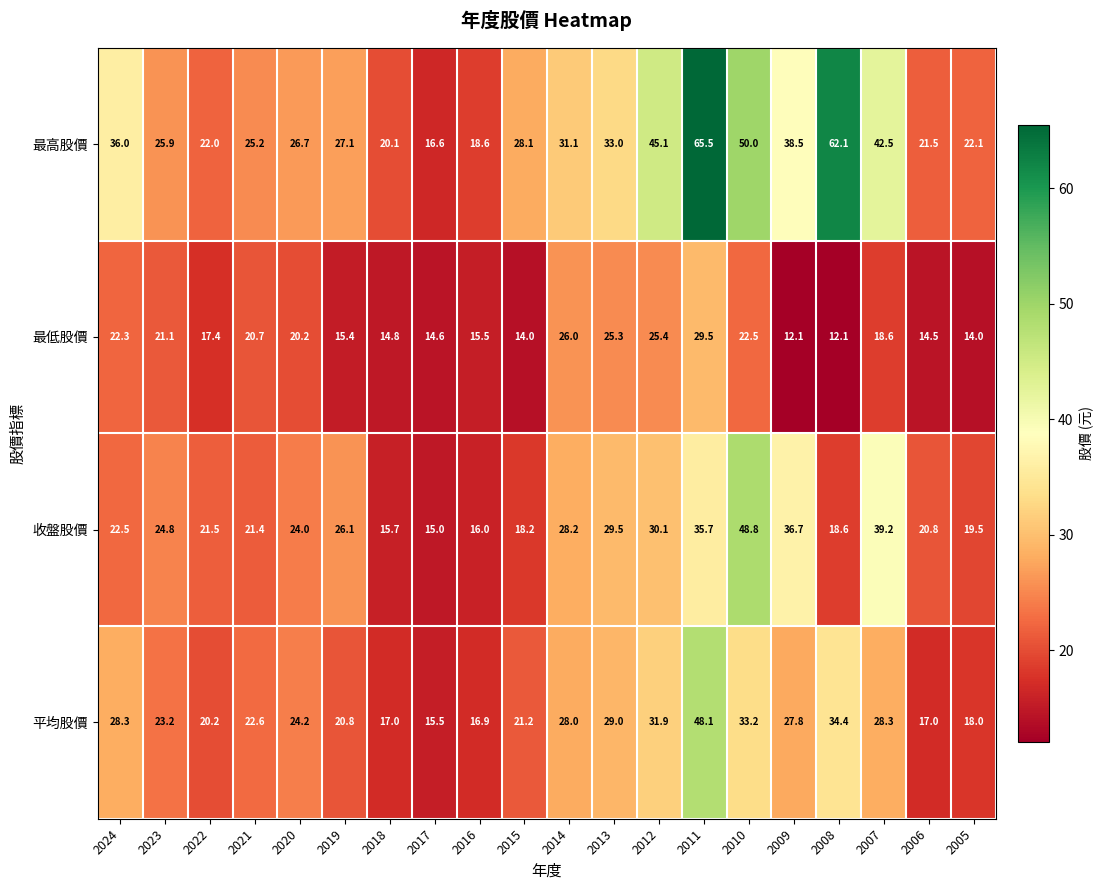

True or false: 最低股價 has a value of 42.7 at 2014.

False